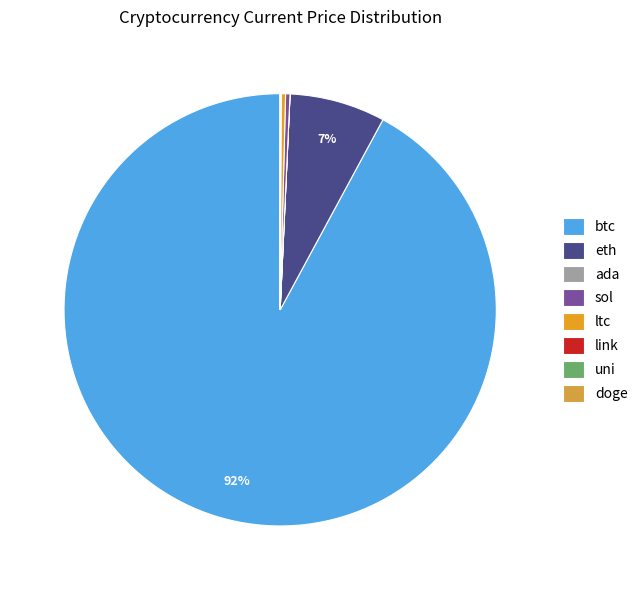

What is the ratio of the value at btc to the value at sol?

280.6